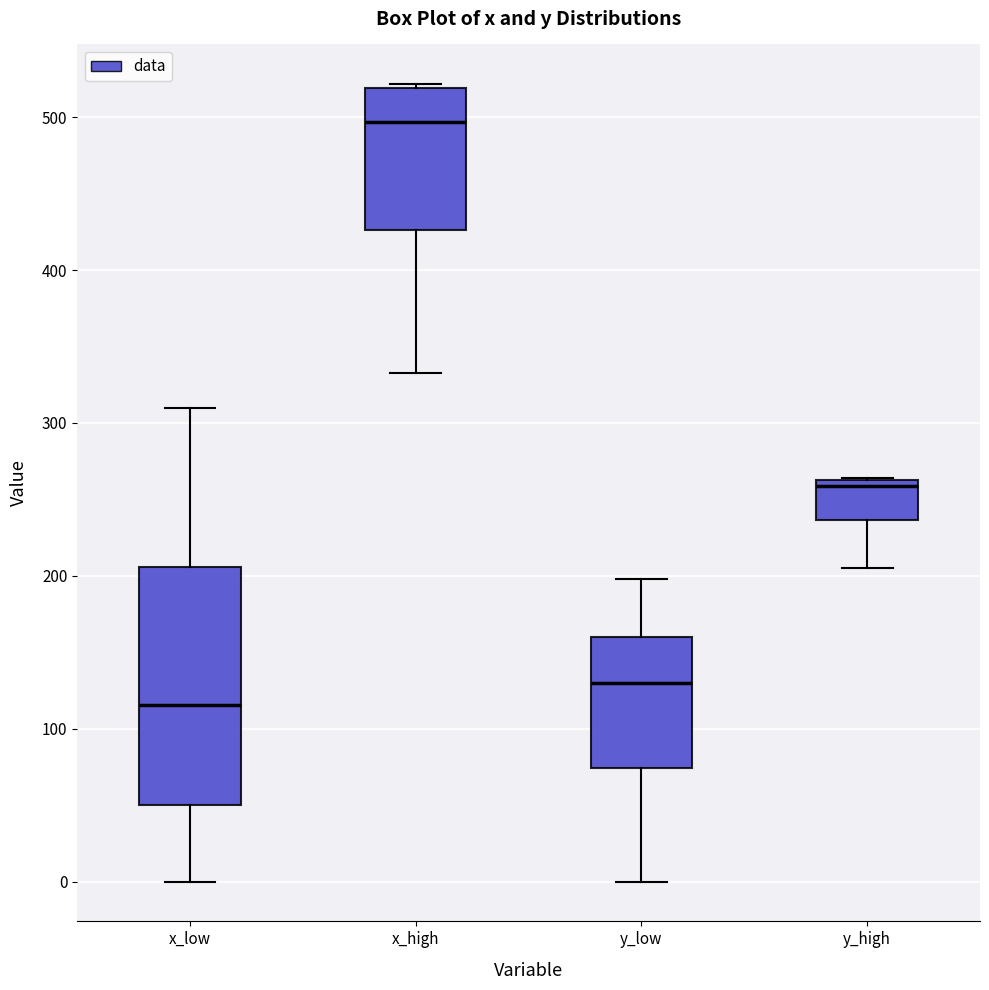

Which box is the tallest, from its lower edge to its upper edge?

x_low